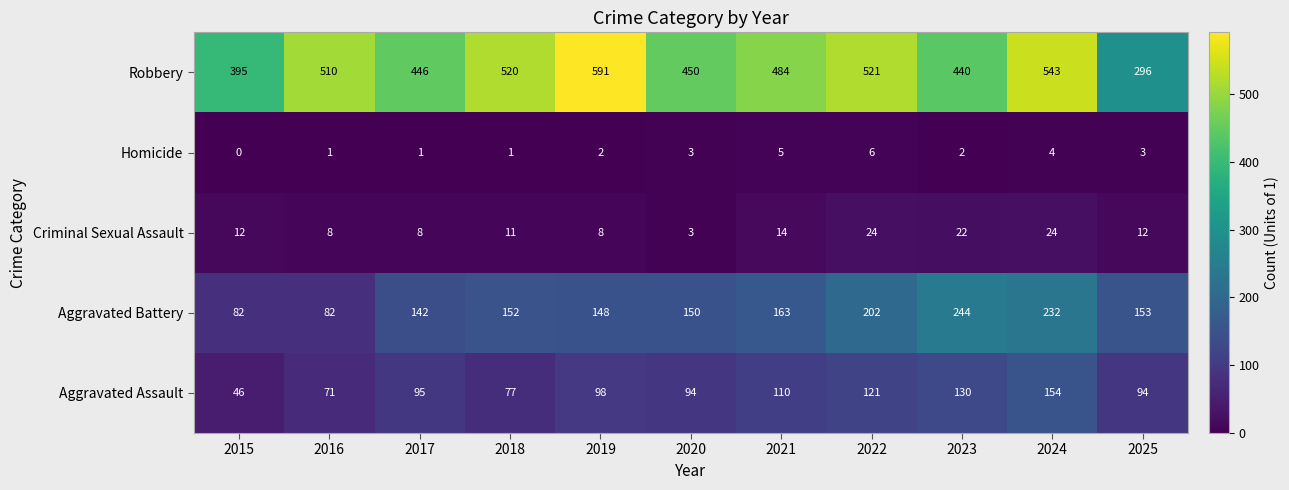

What is the sum of the Robbery values at 2016 and 2020?

960